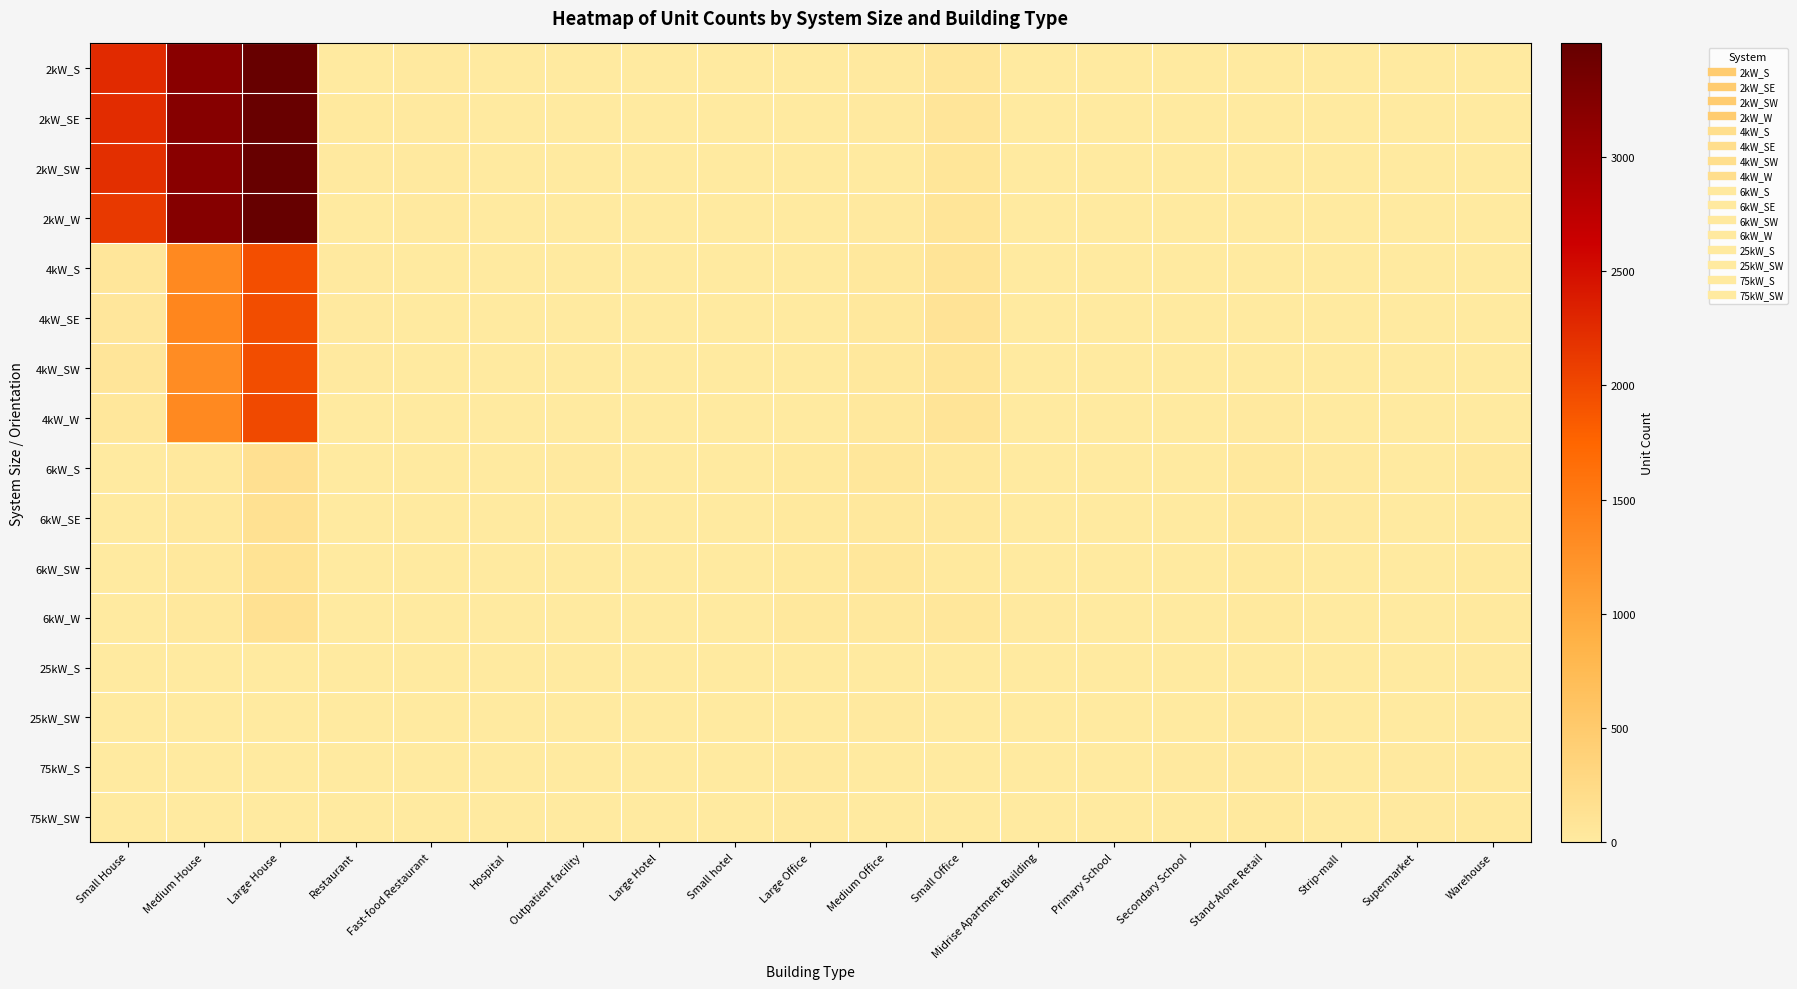

Reading left to right, extract all data points from this chart.

2kW_S: Small House=2257	Medium House=3194	Large House=3482	Restaurant=3	Fast-food Restaurant=10	Hospital=0	Outpatient facility=0	Large Hotel=0	Small hotel=0	Large Office=1	Medium Office=12	Small Office=61	Midrise Apartment Building=1	Primary School=1	Secondary School=0	Stand-Alone Retail=1	Strip-mall=0	Supermarket=0	Warehouse=1
2kW_SE: Small House=2245	Medium House=3213	Large House=3475	Restaurant=14	Fast-food Restaurant=9	Hospital=0	Outpatient facility=1	Large Hotel=0	Small hotel=0	Large Office=1	Medium Office=7	Small Office=74	Midrise Apartment Building=1	Primary School=2	Secondary School=1	Stand-Alone Retail=0	Strip-mall=0	Supermarket=0	Warehouse=0
2kW_SW: Small House=2215	Medium House=3191	Large House=3477	Restaurant=10	Fast-food Restaurant=7	Hospital=0	Outpatient facility=0	Large Hotel=0	Small hotel=0	Large Office=5	Medium Office=4	Small Office=67	Midrise Apartment Building=0	Primary School=0	Secondary School=0	Stand-Alone Retail=0	Strip-mall=1	Supermarket=0	Warehouse=0
2kW_W: Small House=2126	Medium House=3228	Large House=3497	Restaurant=6	Fast-food Restaurant=7	Hospital=0	Outpatient facility=2	Large Hotel=0	Small hotel=0	Large Office=1	Medium Office=8	Small Office=81	Midrise Apartment Building=0	Primary School=0	Secondary School=0	Stand-Alone Retail=1	Strip-mall=2	Supermarket=0	Warehouse=1
4kW_S: Small House=56	Medium House=1347	Large House=1952	Restaurant=8	Fast-food Restaurant=1	Hospital=0	Outpatient facility=4	Large Hotel=0	Small hotel=2	Large Office=2	Medium Office=22	Small Office=84	Midrise Apartment Building=1	Primary School=0	Secondary School=0	Stand-Alone Retail=3	Strip-mall=1	Supermarket=0	Warehouse=1
4kW_SE: Small House=48	Medium House=1386	Large House=1954	Restaurant=9	Fast-food Restaurant=2	Hospital=0	Outpatient facility=2	Large Hotel=0	Small hotel=2	Large Office=5	Medium Office=33	Small Office=102	Midrise Apartment Building=1	Primary School=0	Secondary School=0	Stand-Alone Retail=5	Strip-mall=2	Supermarket=0	Warehouse=6
4kW_SW: Small House=74	Medium House=1310	Large House=1958	Restaurant=9	Fast-food Restaurant=6	Hospital=1	Outpatient facility=2	Large Hotel=0	Small hotel=0	Large Office=3	Medium Office=23	Small Office=78	Midrise Apartment Building=1	Primary School=0	Secondary School=0	Stand-Alone Retail=3	Strip-mall=2	Supermarket=0	Warehouse=6
4kW_W: Small House=47	Medium House=1348	Large House=1991	Restaurant=5	Fast-food Restaurant=5	Hospital=0	Outpatient facility=2	Large Hotel=0	Small hotel=0	Large Office=6	Medium Office=24	Small Office=83	Midrise Apartment Building=1	Primary School=0	Secondary School=1	Stand-Alone Retail=7	Strip-mall=1	Supermarket=0	Warehouse=3
6kW_S: Small House=0	Medium House=27	Large House=148	Restaurant=2	Fast-food Restaurant=0	Hospital=1	Outpatient facility=7	Large Hotel=1	Small hotel=2	Large Office=19	Medium Office=45	Small Office=24	Midrise Apartment Building=3	Primary School=2	Secondary School=3	Stand-Alone Retail=24	Strip-mall=10	Supermarket=6	Warehouse=21
6kW_SE: Small House=0	Medium House=24	Large House=136	Restaurant=3	Fast-food Restaurant=0	Hospital=2	Outpatient facility=5	Large Hotel=4	Small hotel=0	Large Office=20	Medium Office=25	Small Office=31	Midrise Apartment Building=6	Primary School=1	Secondary School=4	Stand-Alone Retail=23	Strip-mall=9	Supermarket=1	Warehouse=18
6kW_SW: Small House=0	Medium House=29	Large House=111	Restaurant=2	Fast-food Restaurant=0	Hospital=1	Outpatient facility=2	Large Hotel=1	Small hotel=1	Large Office=16	Medium Office=41	Small Office=20	Midrise Apartment Building=3	Primary School=2	Secondary School=3	Stand-Alone Retail=17	Strip-mall=6	Supermarket=2	Warehouse=19
6kW_W: Small House=0	Medium House=31	Large House=131	Restaurant=1	Fast-food Restaurant=0	Hospital=3	Outpatient facility=4	Large Hotel=1	Small hotel=0	Large Office=21	Medium Office=33	Small Office=44	Midrise Apartment Building=7	Primary School=4	Secondary School=2	Stand-Alone Retail=17	Strip-mall=6	Supermarket=0	Warehouse=19
25kW_S: Small House=0	Medium House=0	Large House=0	Restaurant=0	Fast-food Restaurant=0	Hospital=2	Outpatient facility=1	Large Hotel=0	Small hotel=0	Large Office=2	Medium Office=5	Small Office=0	Midrise Apartment Building=1	Primary School=2	Secondary School=3	Stand-Alone Retail=4	Strip-mall=2	Supermarket=4	Warehouse=9
25kW_SW: Small House=0	Medium House=0	Large House=0	Restaurant=0	Fast-food Restaurant=0	Hospital=0	Outpatient facility=1	Large Hotel=2	Small hotel=0	Large Office=5	Medium Office=8	Small Office=0	Midrise Apartment Building=1	Primary School=6	Secondary School=2	Stand-Alone Retail=7	Strip-mall=4	Supermarket=1	Warehouse=12
75kW_S: Small House=0	Medium House=0	Large House=0	Restaurant=0	Fast-food Restaurant=0	Hospital=0	Outpatient facility=2	Large Hotel=0	Small hotel=0	Large Office=13	Medium Office=2	Small Office=0	Midrise Apartment Building=0	Primary School=1	Secondary School=10	Stand-Alone Retail=11	Strip-mall=5	Supermarket=10	Warehouse=19
75kW_SW: Small House=0	Medium House=0	Large House=0	Restaurant=0	Fast-food Restaurant=0	Hospital=3	Outpatient facility=1	Large Hotel=0	Small hotel=0	Large Office=10	Medium Office=0	Small Office=0	Midrise Apartment Building=0	Primary School=1	Secondary School=6	Stand-Alone Retail=19	Strip-mall=4	Supermarket=10	Warehouse=20